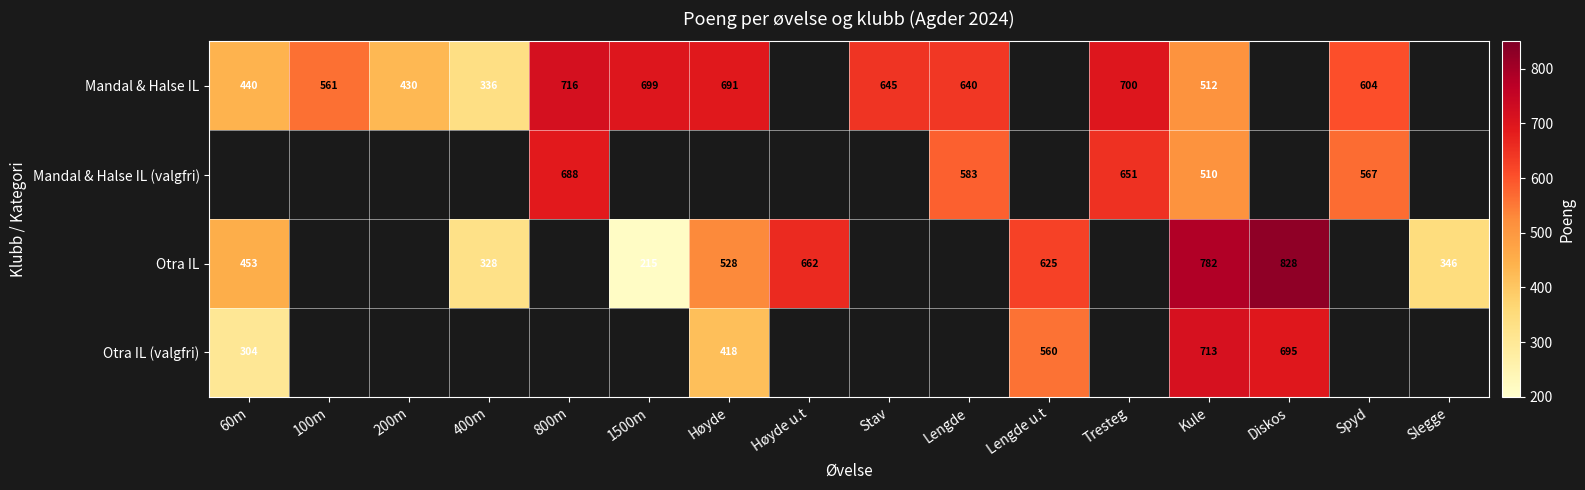

What is the minimum value shown in the chart?

215.0